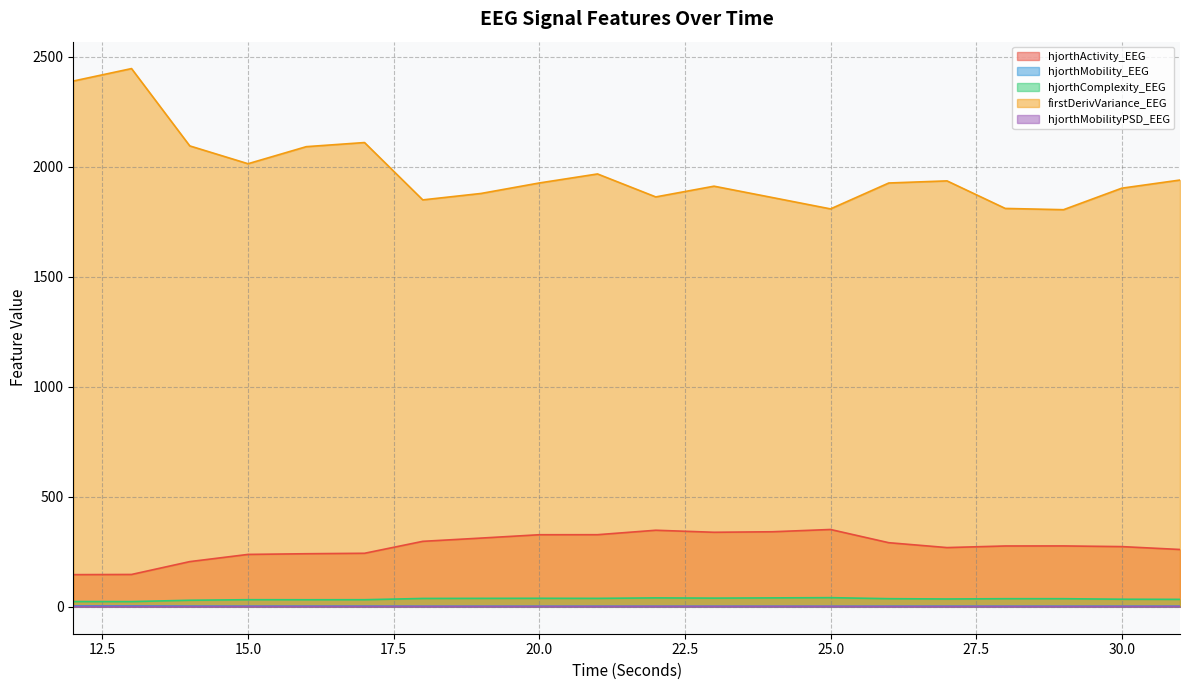

Is it true that hjorthMobilityPSD_EEG equals 1.9 at 22?

True